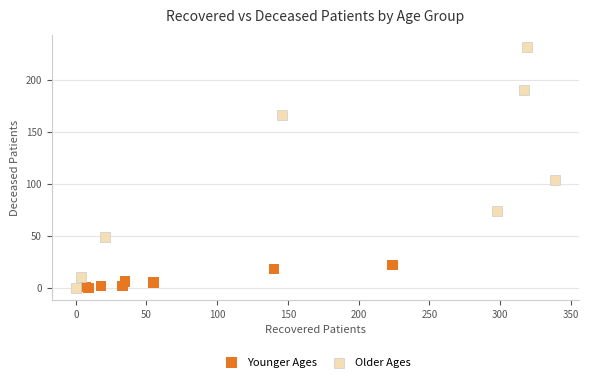

Which series has the widest spread of Y values?

Older Ages